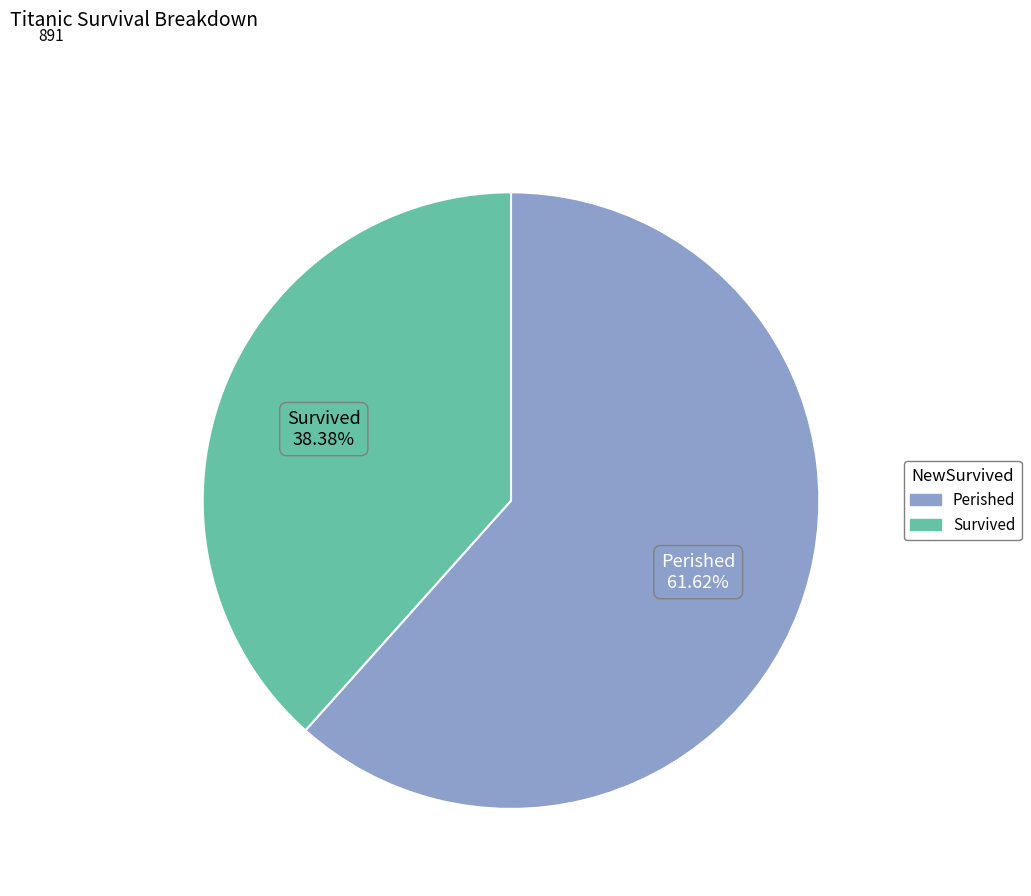

What is the ratio of the value at Survived to the value at Perished?

0.6